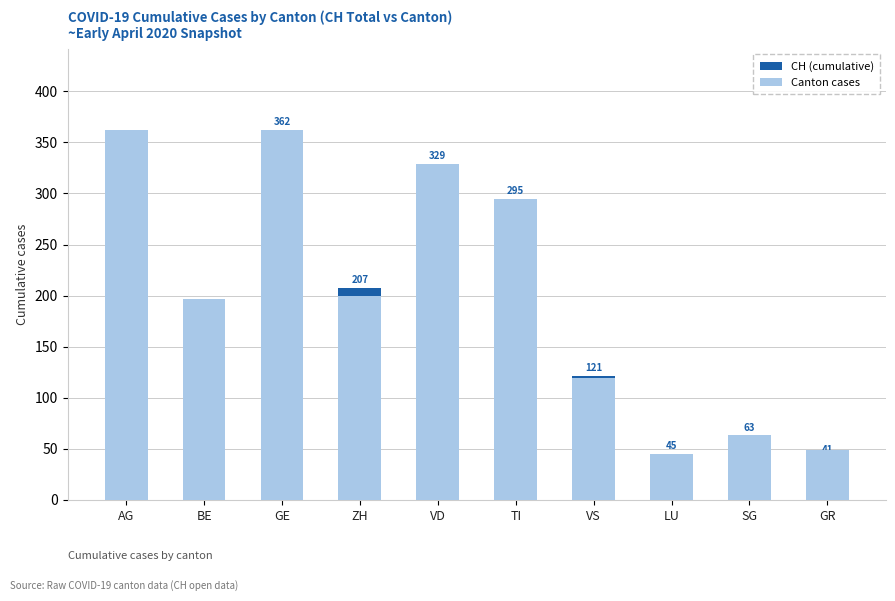

Reading left to right, transcribe all the data shown in this chart.

CH (cumulative): 67	80	362	207	329	295	121	45	63	41
Canton cases: 362	197	362	200	329	295	119	45	63	49